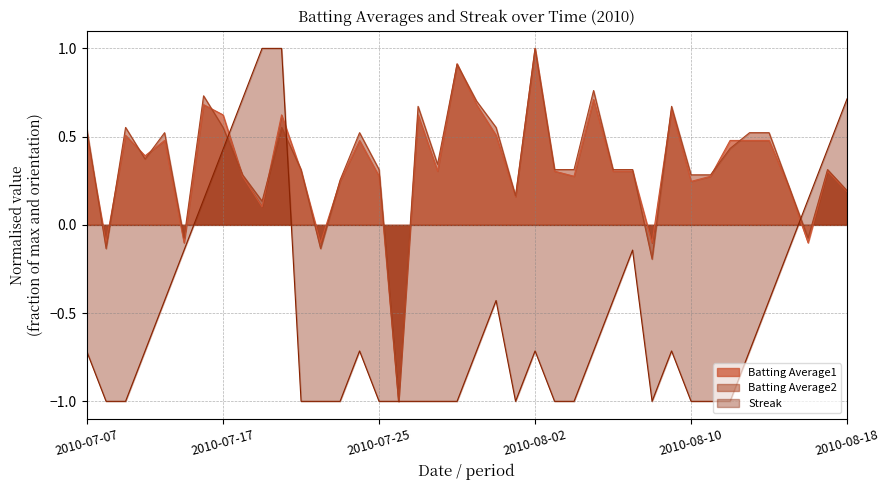

True or false: Batting Average1 and Batting Average2 cross at least once.

True